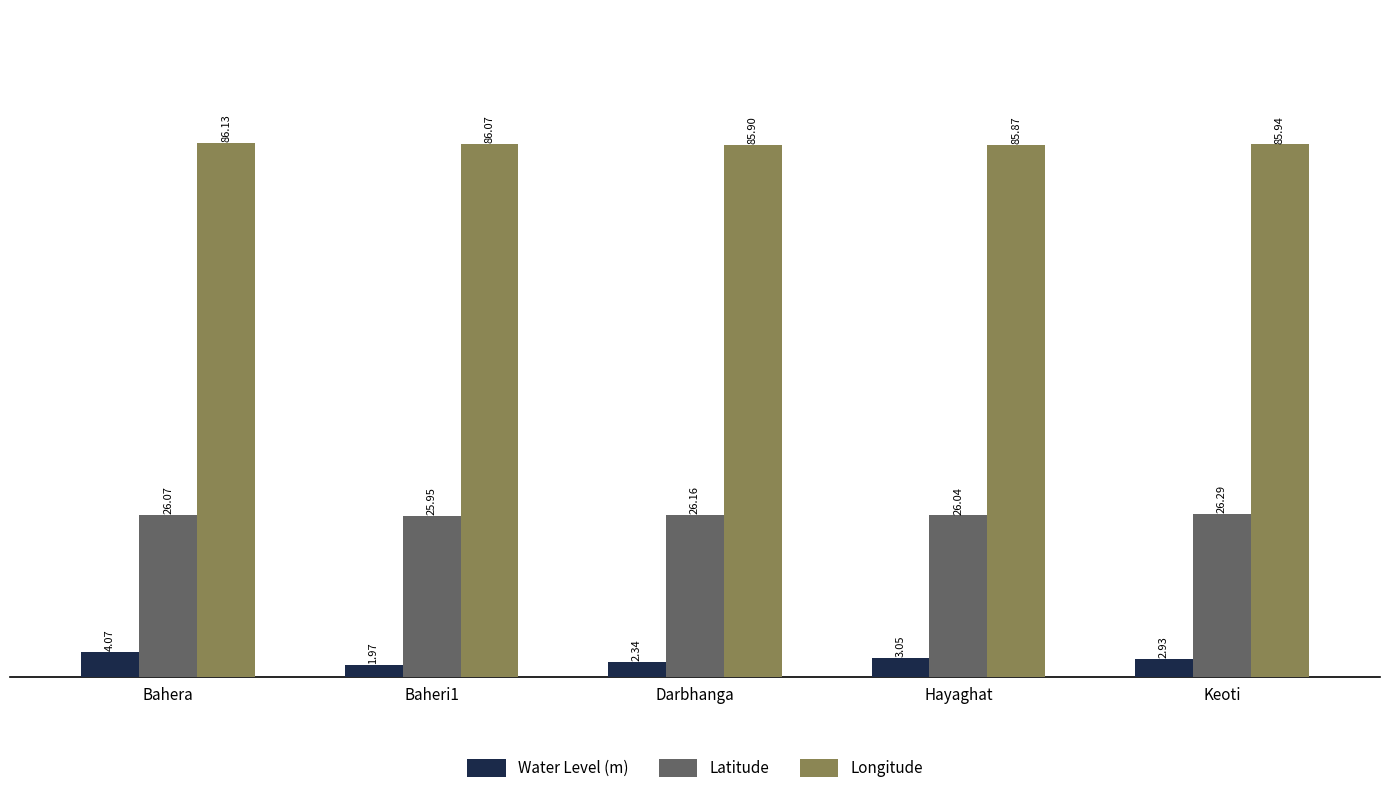

List the labels in order of Longitude value, largest first.

Bahera, Baheri1, Keoti, Darbhanga, Hayaghat